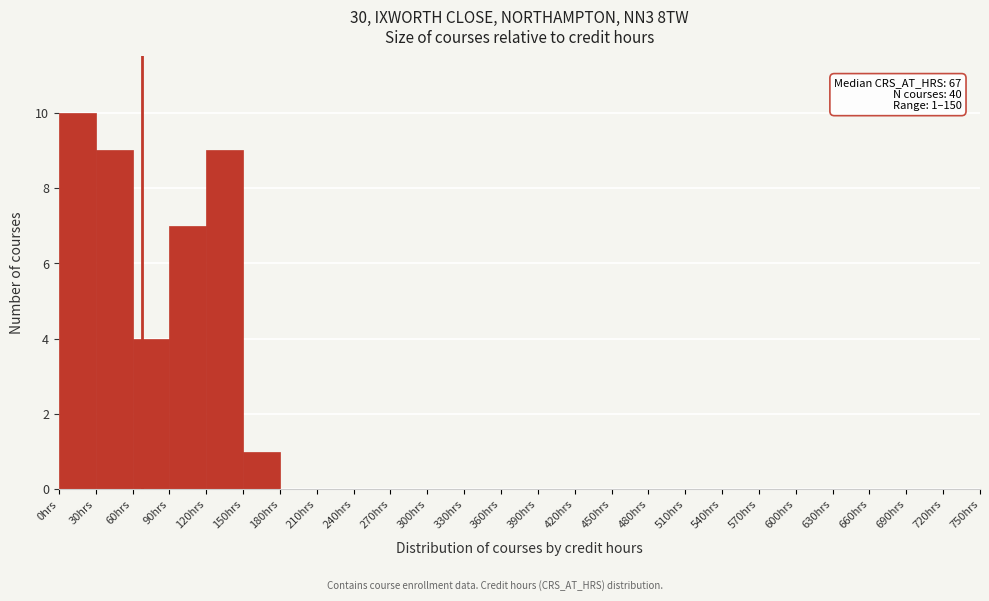

Over which range of the x-axis is the bar tallest?

0 to 30